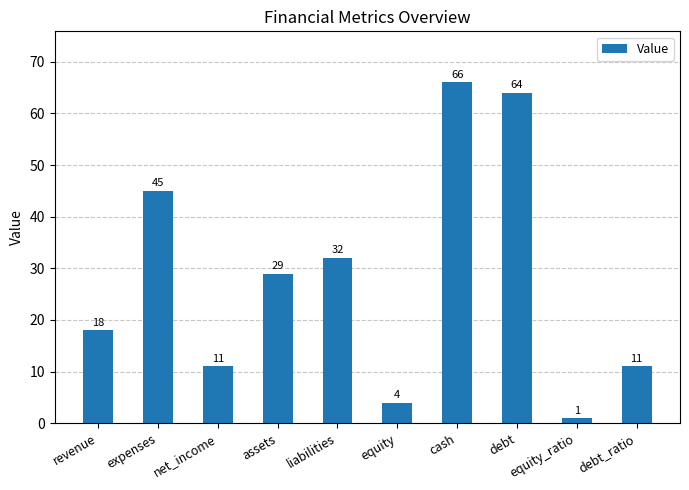

What is the average value?

28